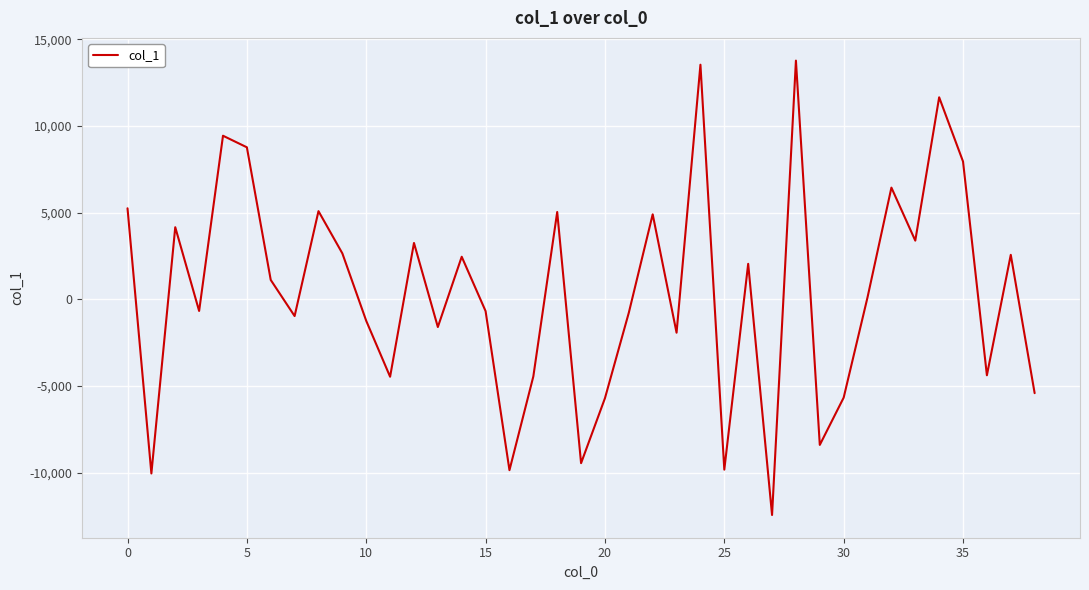

How many interior local peaks (higher than both neighbors) does the data have?

13